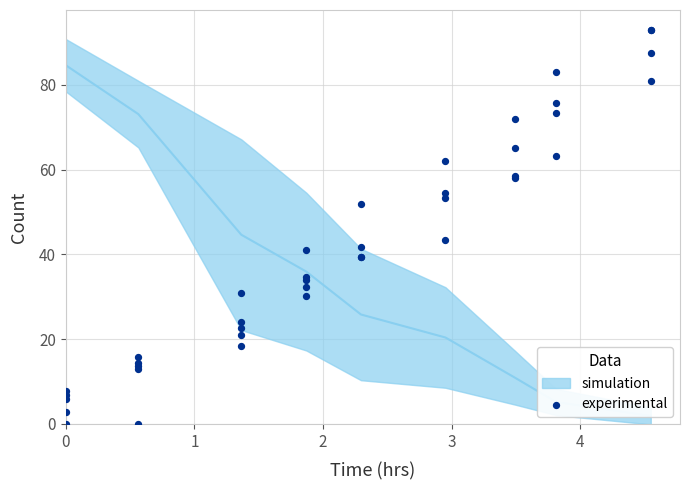

What Y value in the scatter plot is closest to 46?

43.3